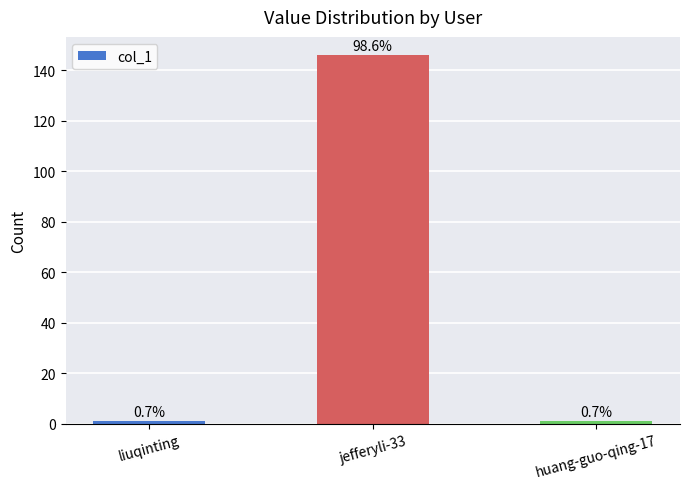

Are the bars horizontal?

No